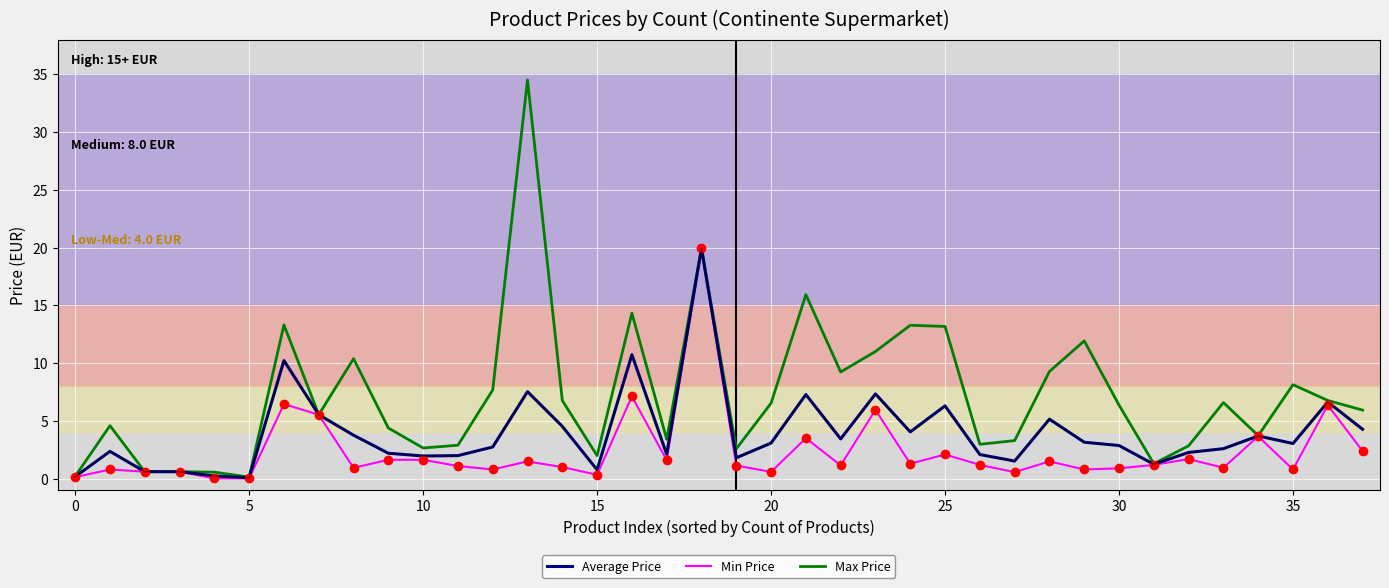

Which series has the widest spread of values?

Max Price